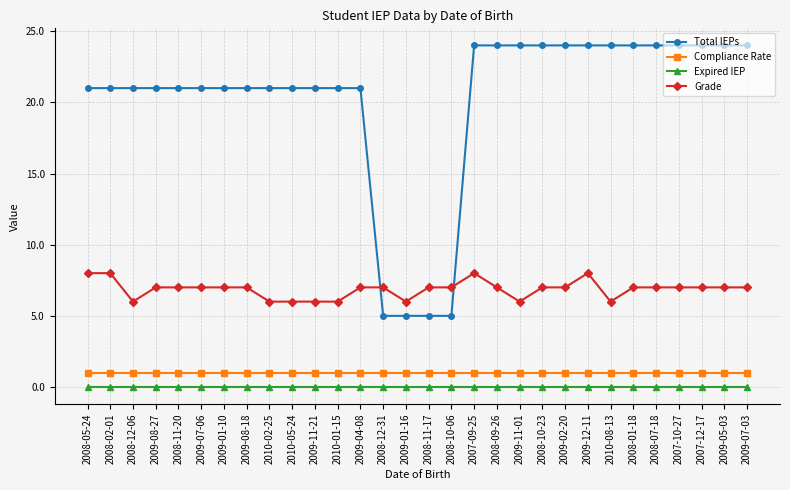

What is the total value across all series at 2007-09-25?

33